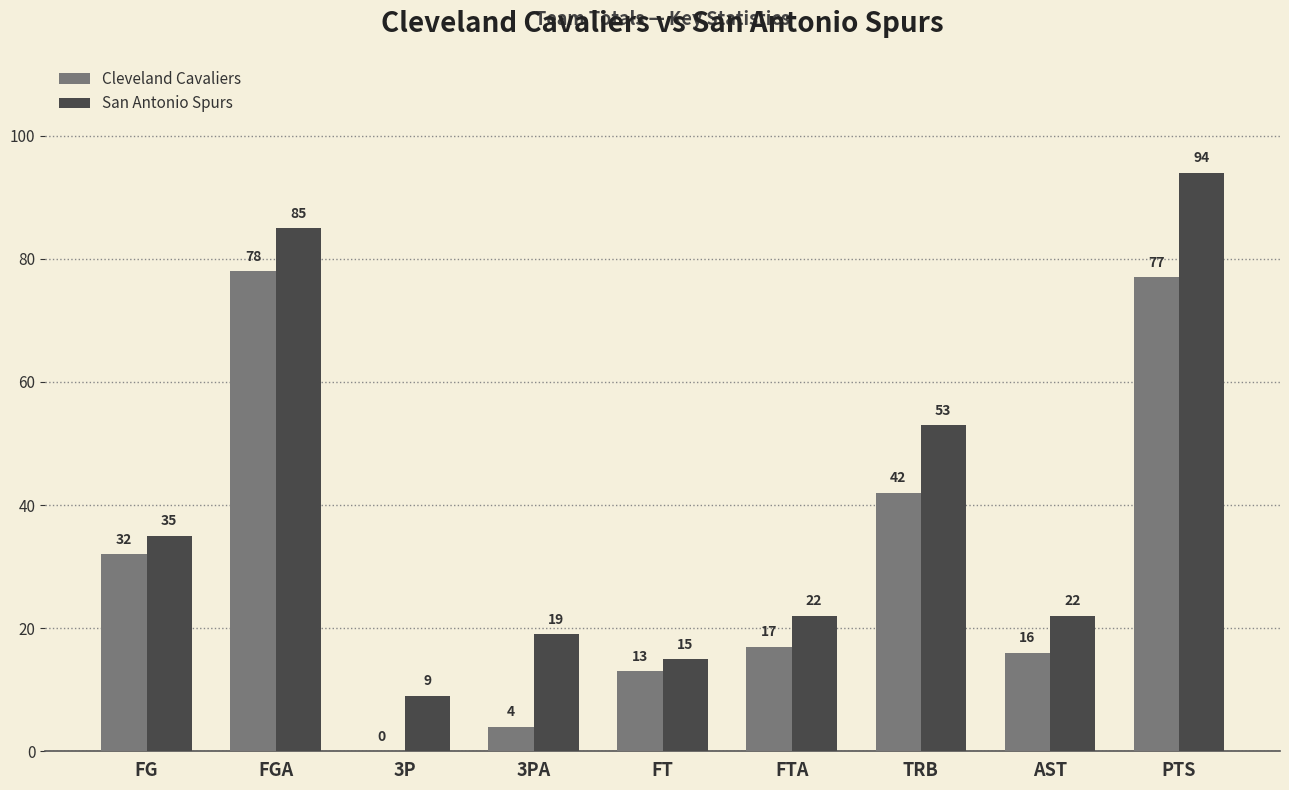

Which label corresponds to the largest value in the chart?

PTS